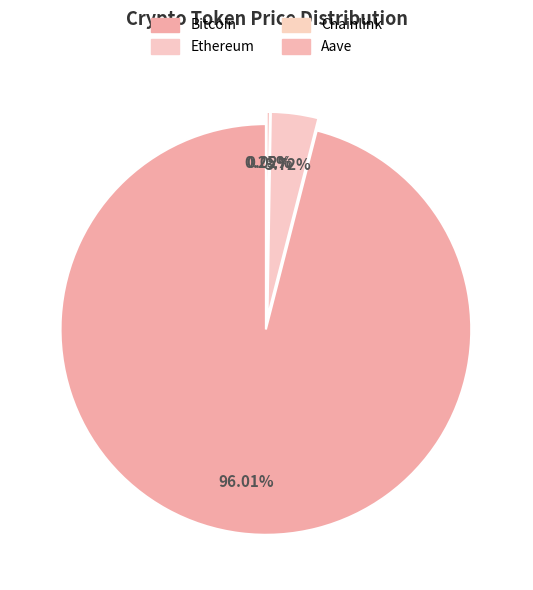

Combined, what portion of the pie is Aave and Bitcoin?

96.3%